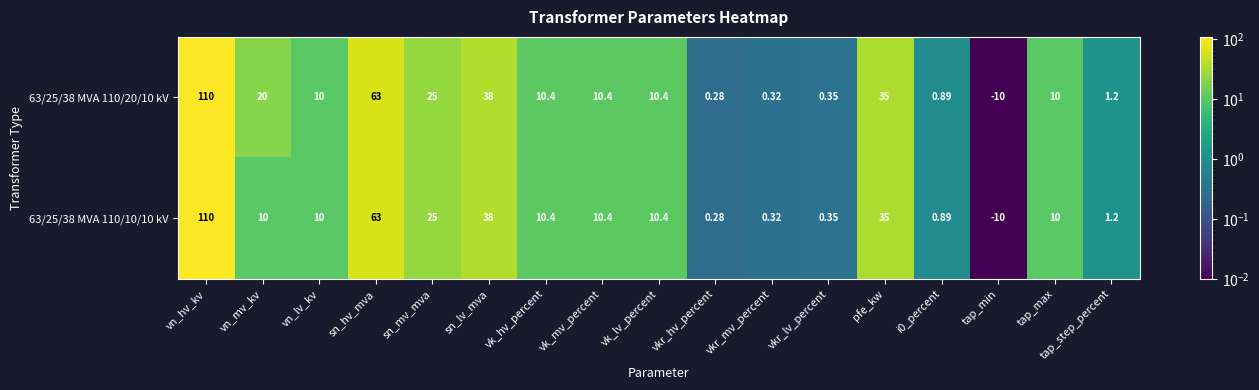

At which label does 63/25/38 MVA 110/20/10 kV first exceed 10?

vn_hv_kv